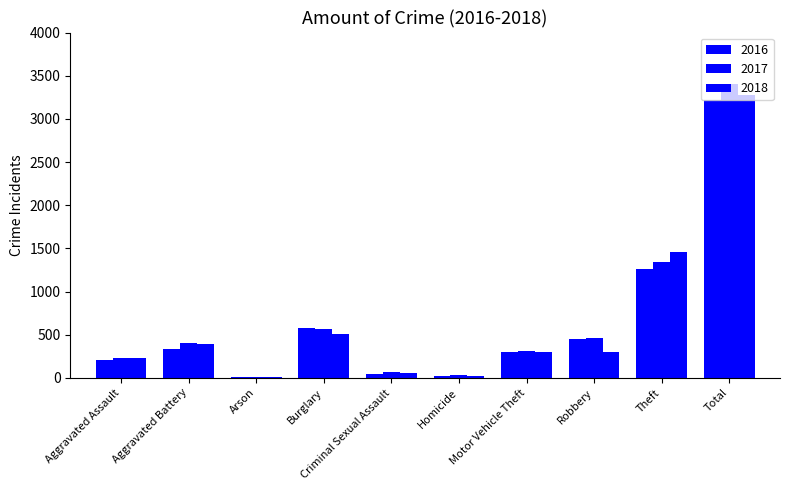

Reading right to left, what are all the values shown in this chart?

2016: Total=3218	Theft=1259	Robbery=454	Motor Vehicle Theft=304	Homicide=26	Criminal Sexual Assault=50	Burglary=576	Arson=7	Aggravated Battery=336	Aggravated Assault=206
2017: Total=3403	Theft=1339	Robbery=460	Motor Vehicle Theft=312	Homicide=33	Criminal Sexual Assault=62	Burglary=562	Arson=10	Aggravated Battery=400	Aggravated Assault=225
2018: Total=3272	Theft=1461	Robbery=301	Motor Vehicle Theft=298	Homicide=25	Criminal Sexual Assault=60	Burglary=506	Arson=7	Aggravated Battery=389	Aggravated Assault=225